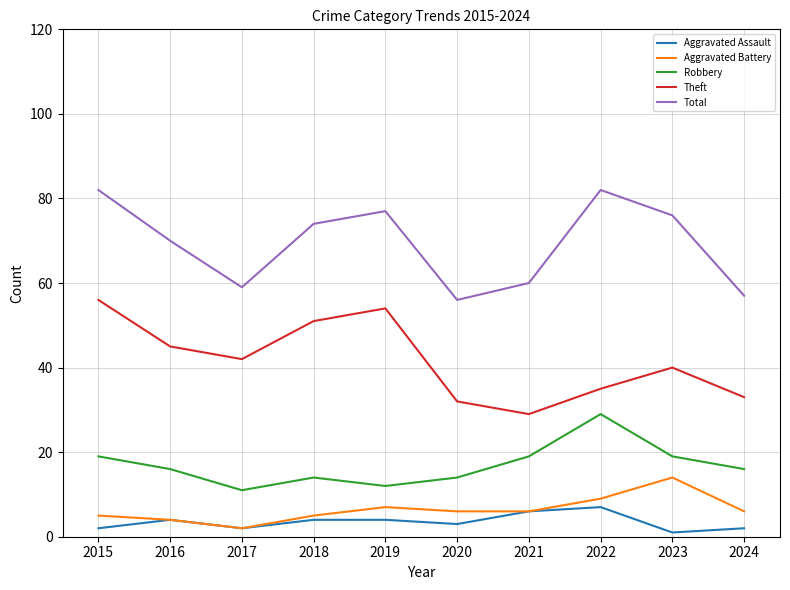

List the series in order of their peak value, highest first.

Total, Theft, Robbery, Aggravated Battery, Aggravated Assault